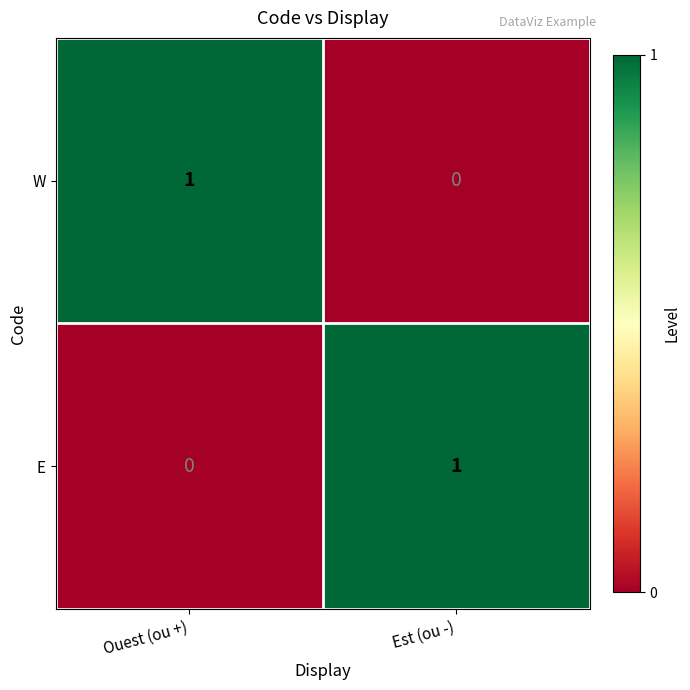

True or false: W has a value of 0 at Ouest (ou +).

False